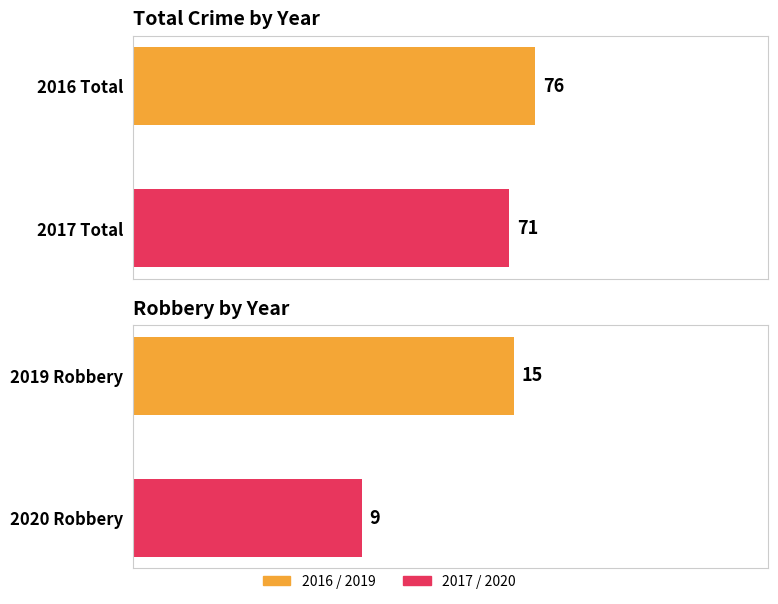

What is the minimum value shown in the chart?

9